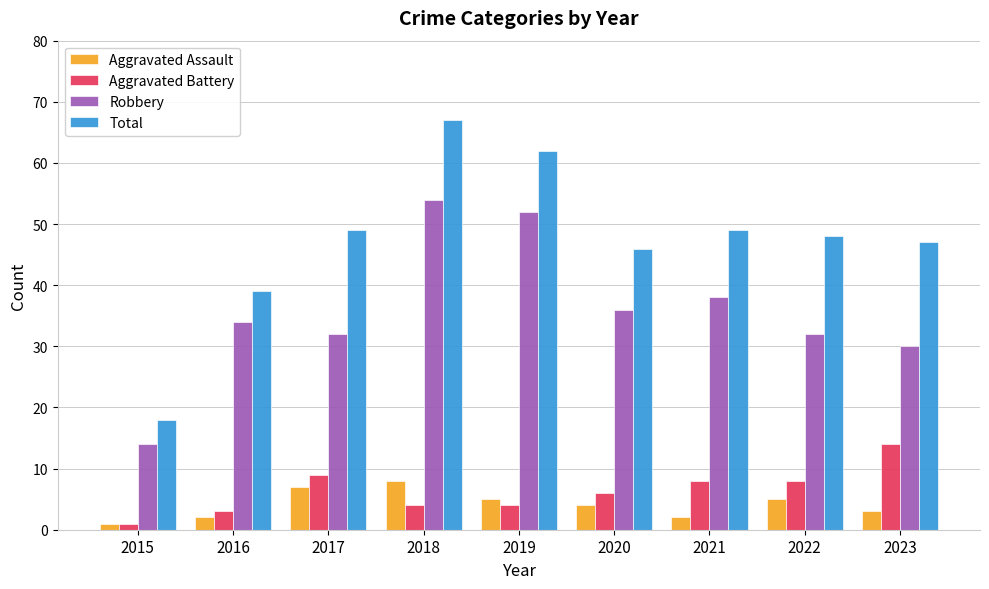

Reading left to right, extract all data points from this chart.

Aggravated Assault: 2015=1	2016=2	2017=7	2018=8	2019=5	2020=4	2021=2	2022=5	2023=3
Aggravated Battery: 2015=1	2016=3	2017=9	2018=4	2019=4	2020=6	2021=8	2022=8	2023=14
Robbery: 2015=14	2016=34	2017=32	2018=54	2019=52	2020=36	2021=38	2022=32	2023=30
Total: 2015=18	2016=39	2017=49	2018=67	2019=62	2020=46	2021=49	2022=48	2023=47